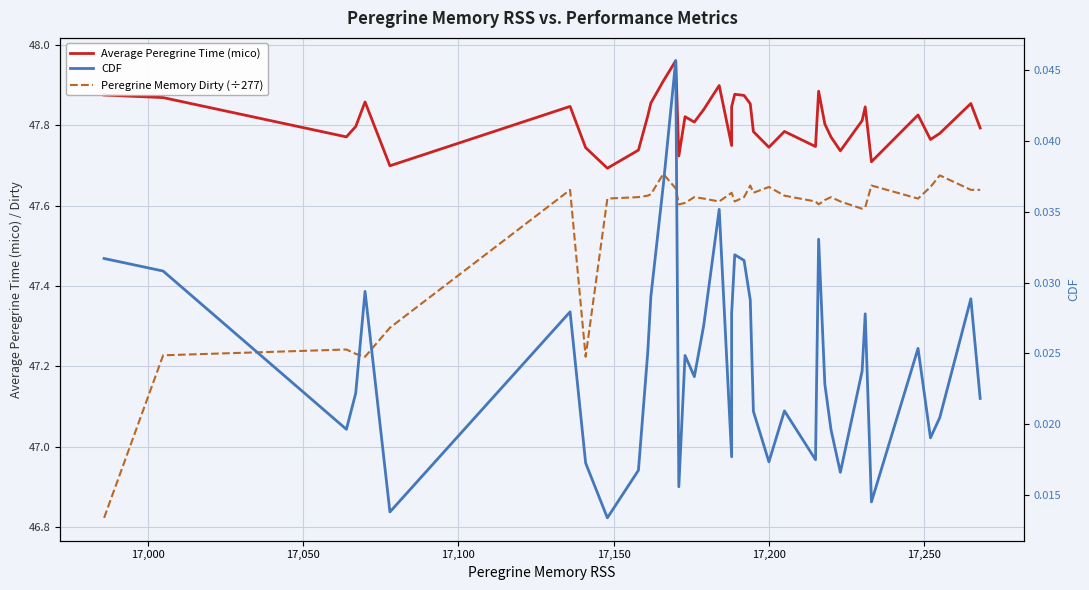

True or false: Average Peregrine Time (mico) has more than 2 interior local peaks.

True